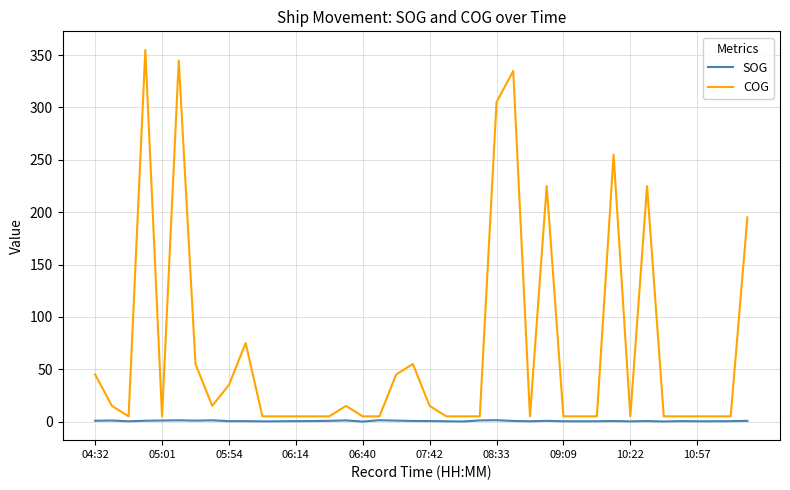

True or false: SOG and COG cross at least once.

False